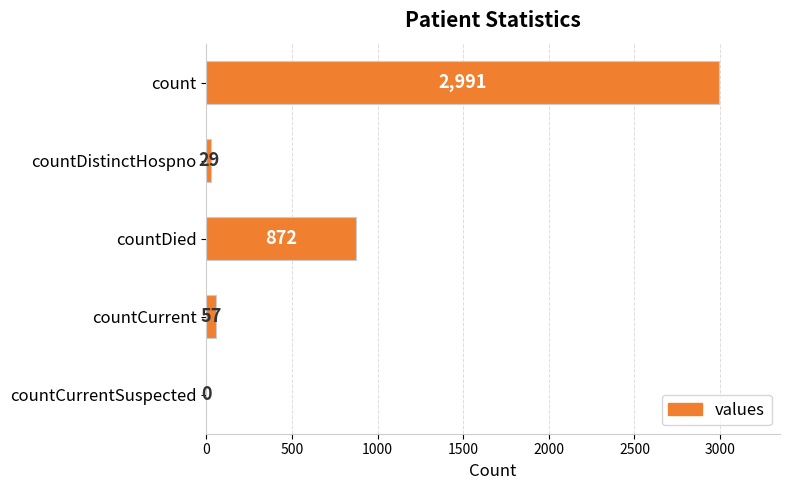

How many distinct data groups are displayed?

1